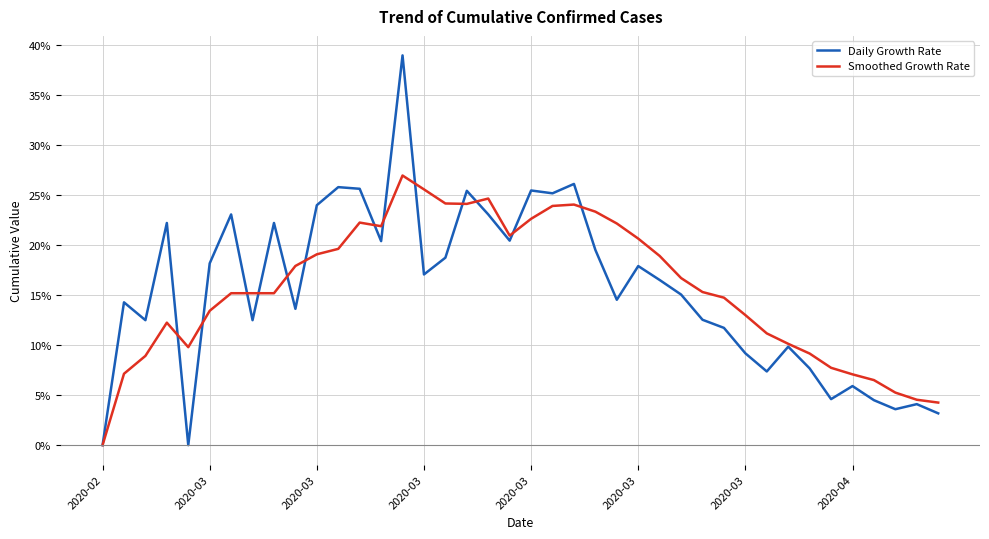

Which series has the largest range (max minus min)?

Daily Growth Rate